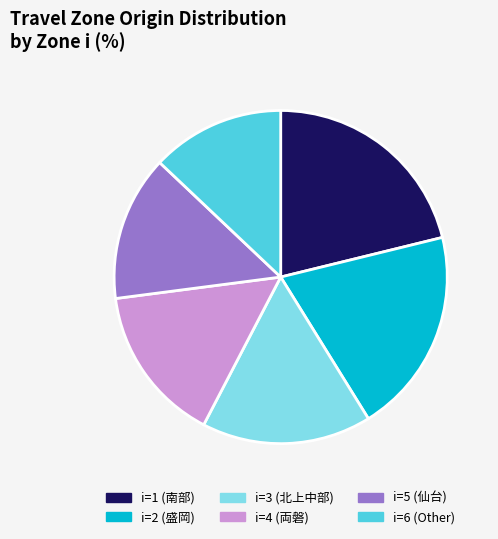

Does i=1 (南部) represent more than half of the total?

No